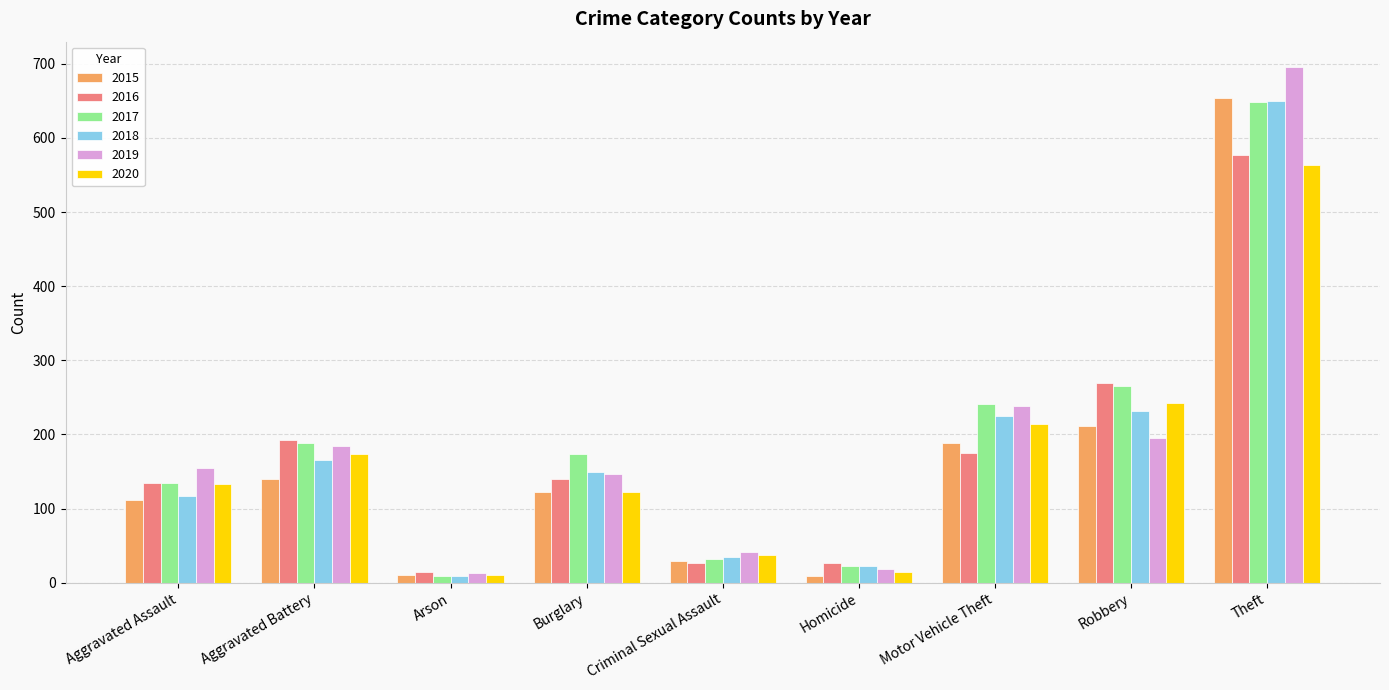

What is the spread (max minus min) of values at Motor Vehicle Theft?

66